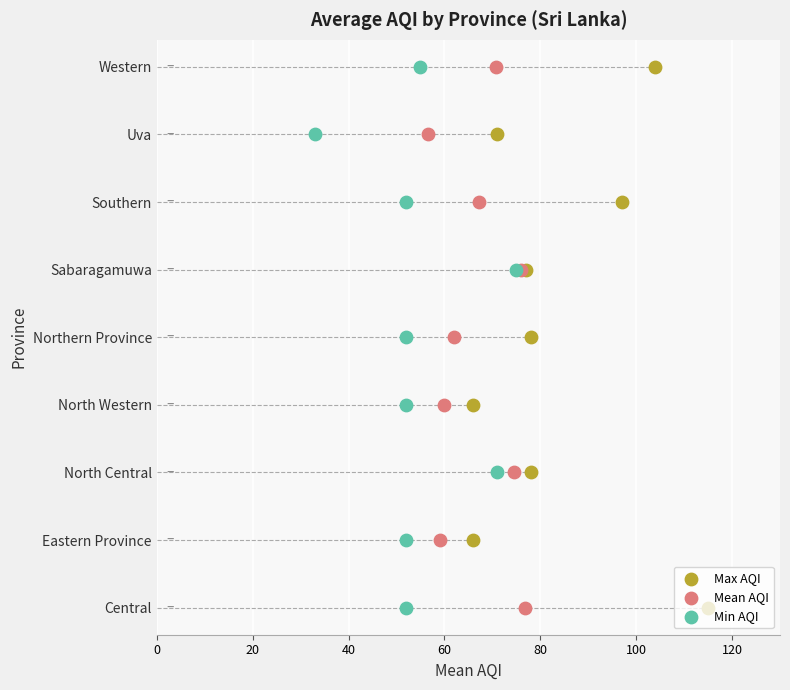

What are all the series names shown in the legend?

Max AQI, Mean AQI, Min AQI